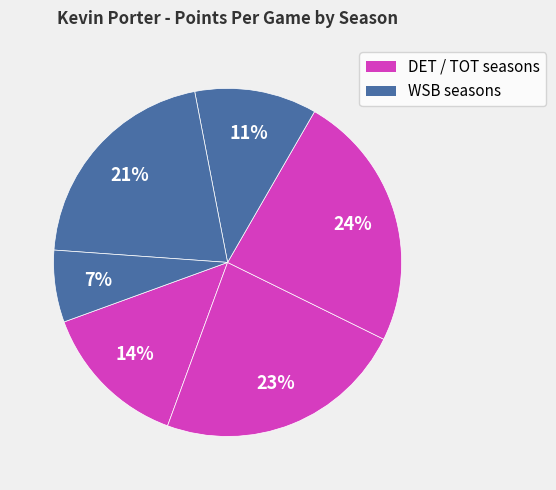

Is there any slice that represents more than half of the pie?

No